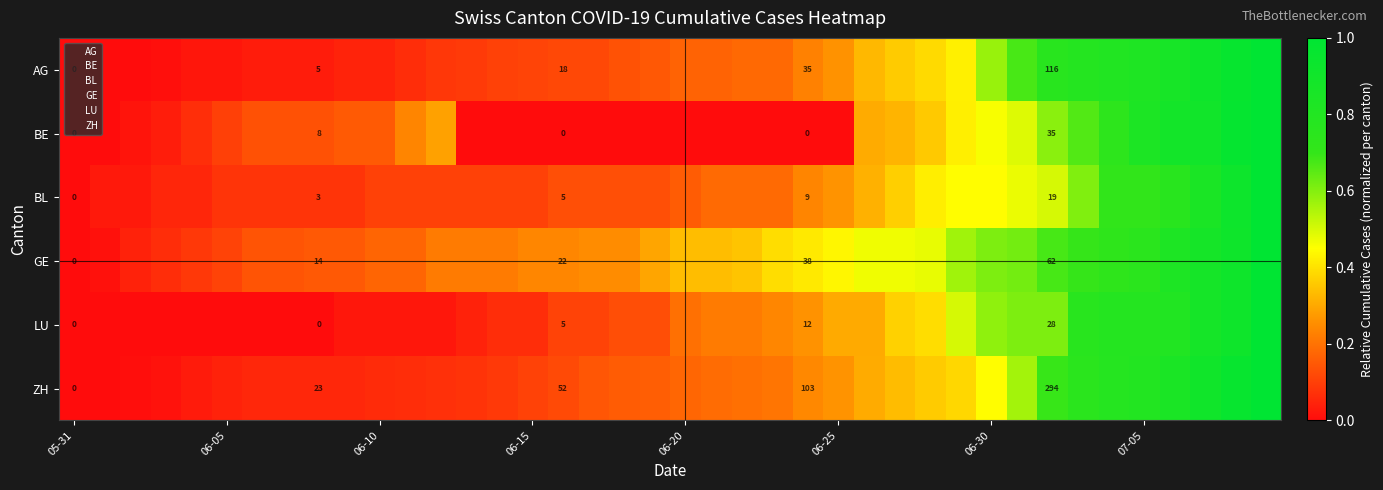

What is the spread (max minus min) of values at 19?

0.3